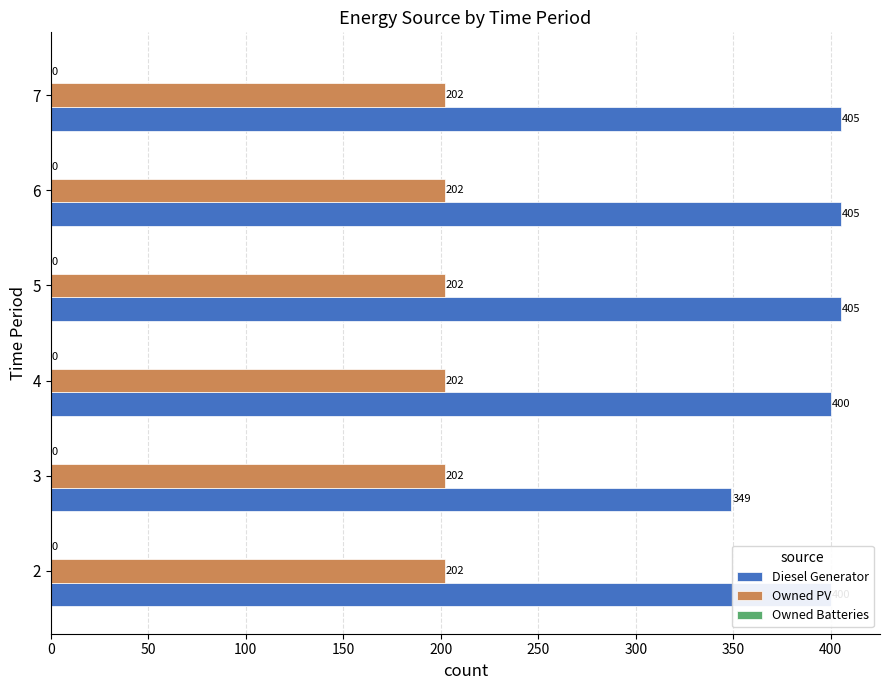

What is the lowest value of the Diesel Generator series?

349